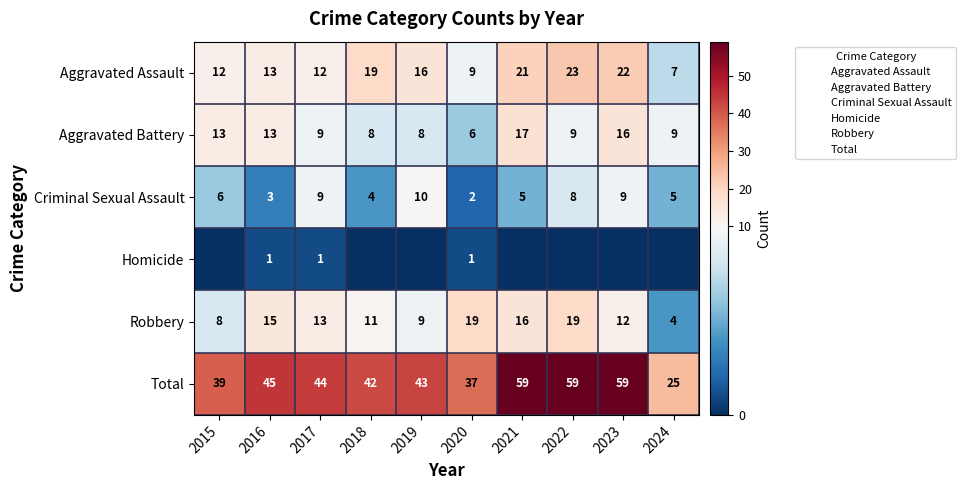

At which label does Total first exceed 44?

2016